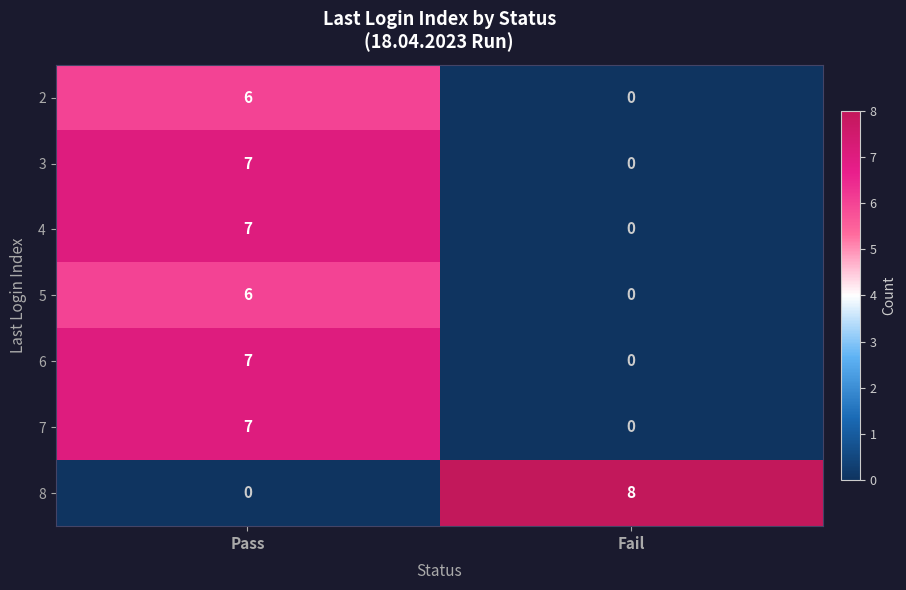

Rank the categories by 7 value from highest to lowest.

Pass, Fail